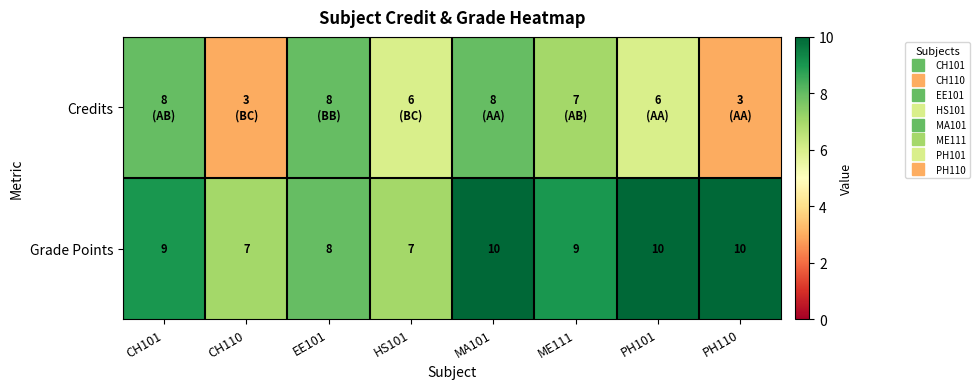

Count the number of categories in the chart.

8